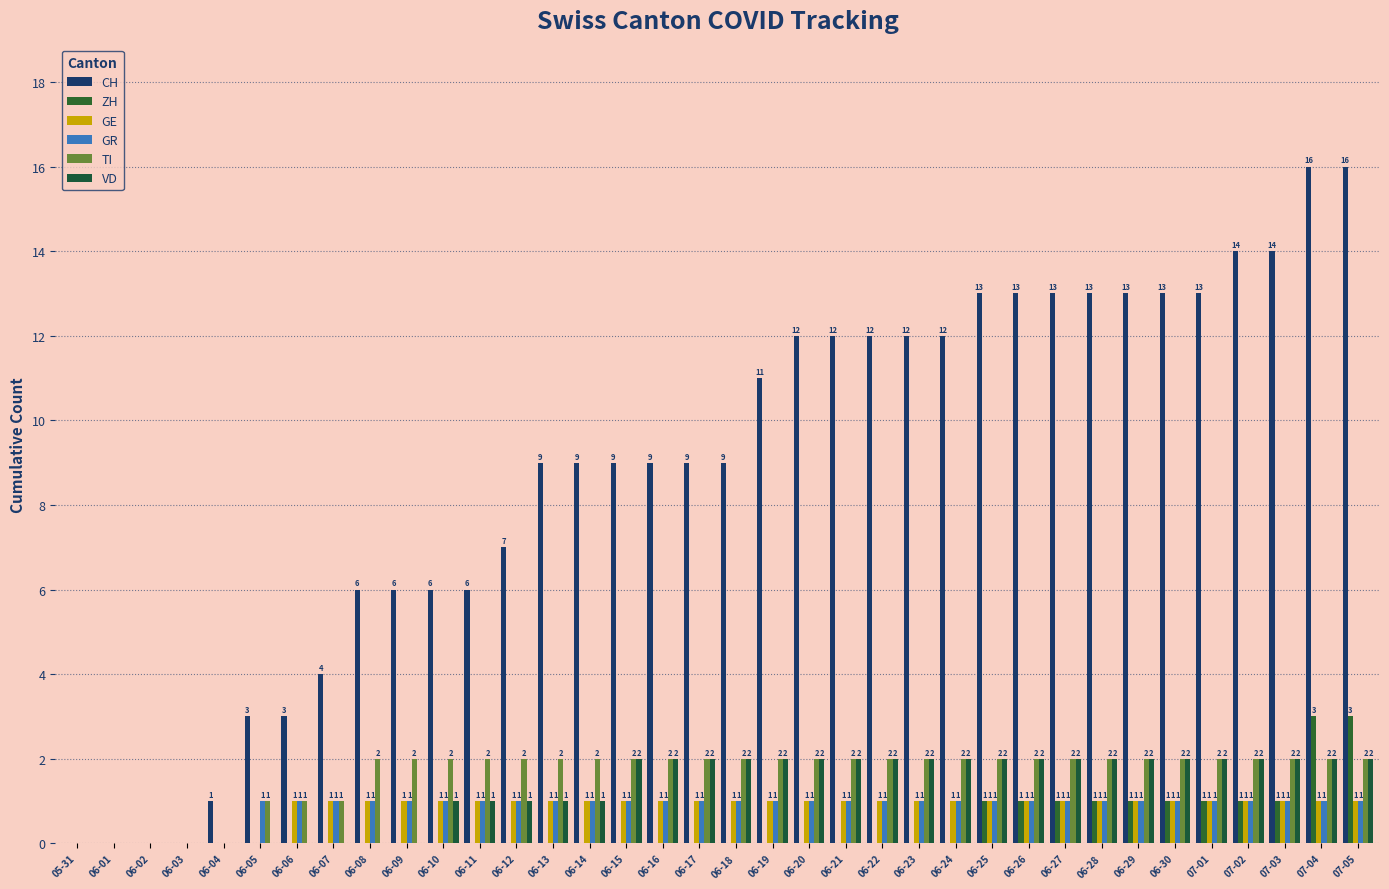

True or false: CH has a value of 4 at 06-07.

True